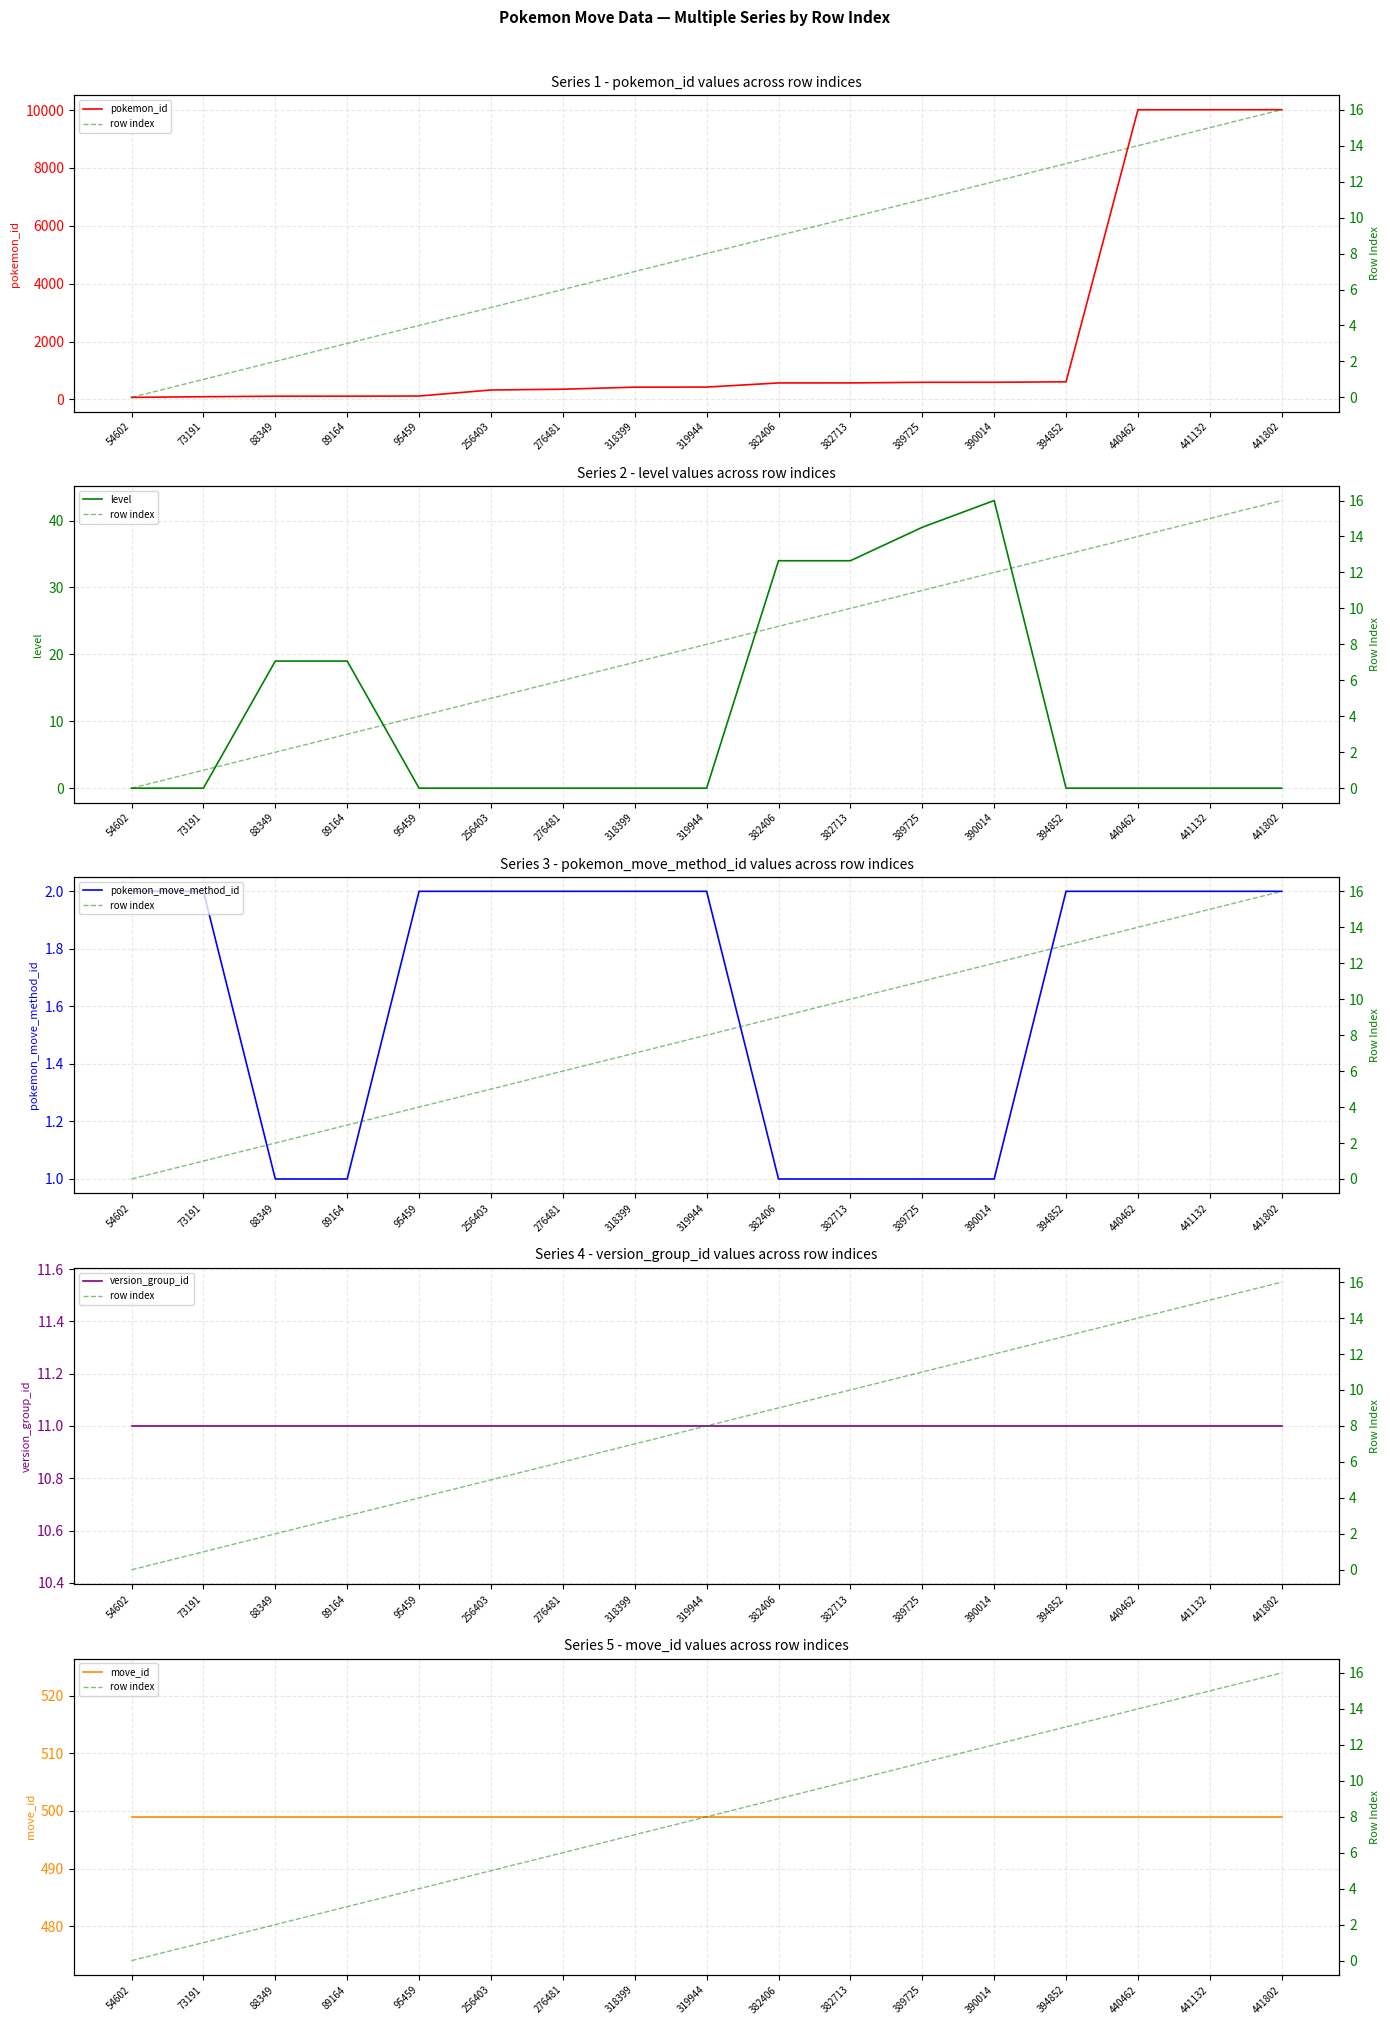

After their last crossing, which series has the higher values: row index or pokemon_move_method_id?

row index